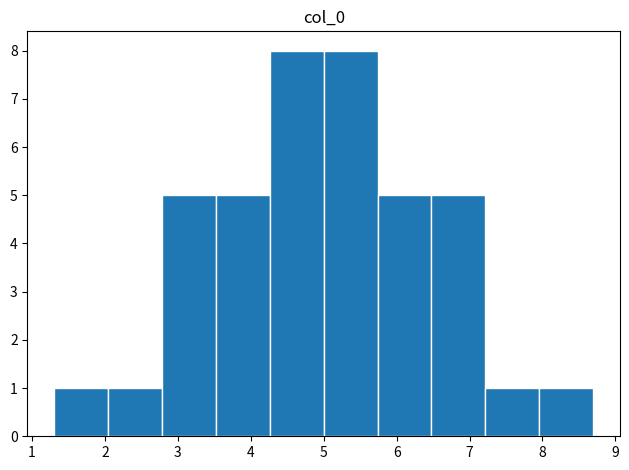

Reading left to right, list every bar in this chart as the range it spans on the x-axis followed by its height. Neither the bar edges nor the heights are printed on the chart, so give them approximately, as read against the axes.

1.3 to 2.0: 1
2.0 to 2.8: 1
2.8 to 3.5: 5
3.5 to 4.3: 5
4.3 to 5.0: 8
5.0 to 5.7: 8
5.7 to 6.5: 5
6.5 to 7.2: 5
7.2 to 8.0: 1
8.0 to 8.7: 1